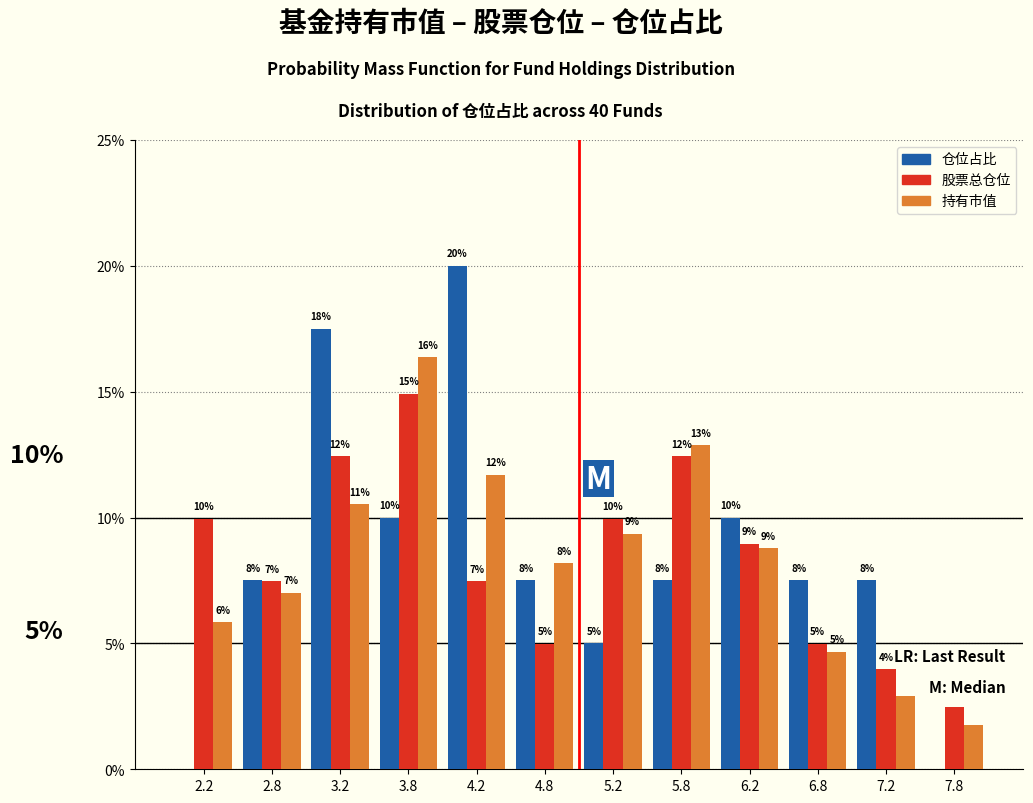

In the 仓位占比 series, which range on the x-axis has the tallest bar?

4.0 to 4.5